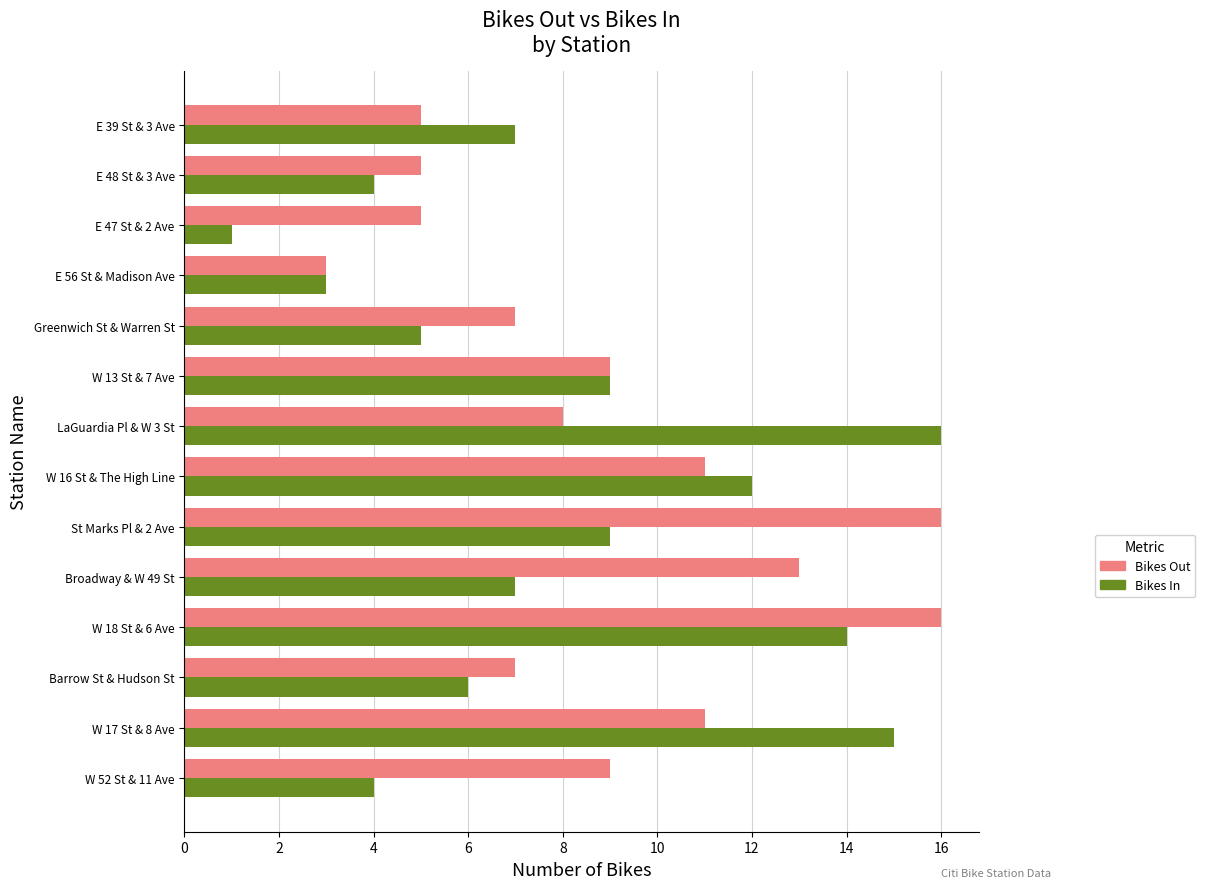

Which category has the lowest value across all series?

E 47 St & 2 Ave